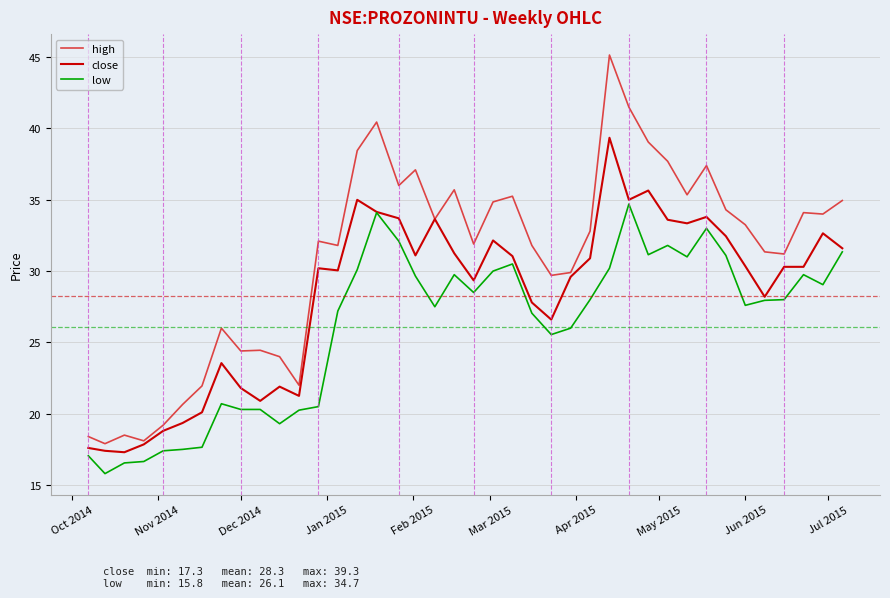

How many series are shown in this chart?

3